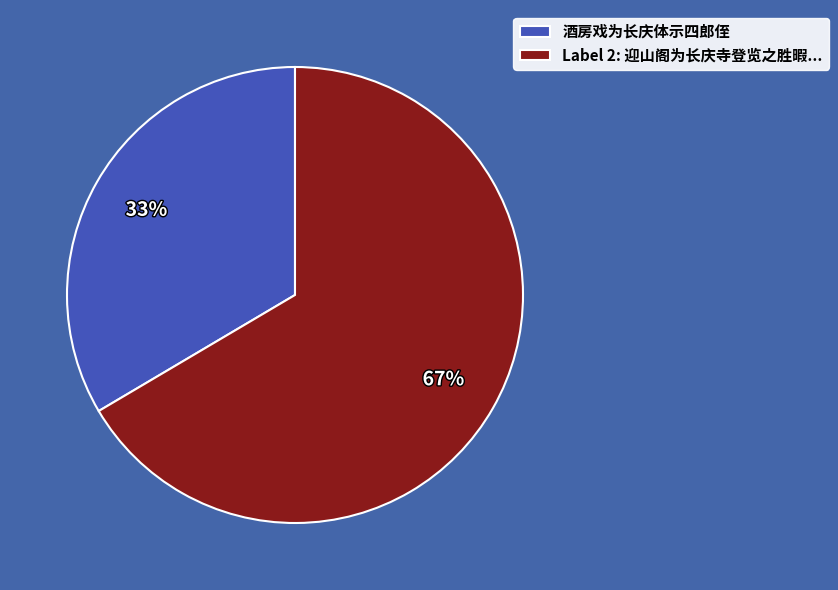

Which slice is the largest?

Label 2: 迎山阁为长庆寺登览之胜暇...